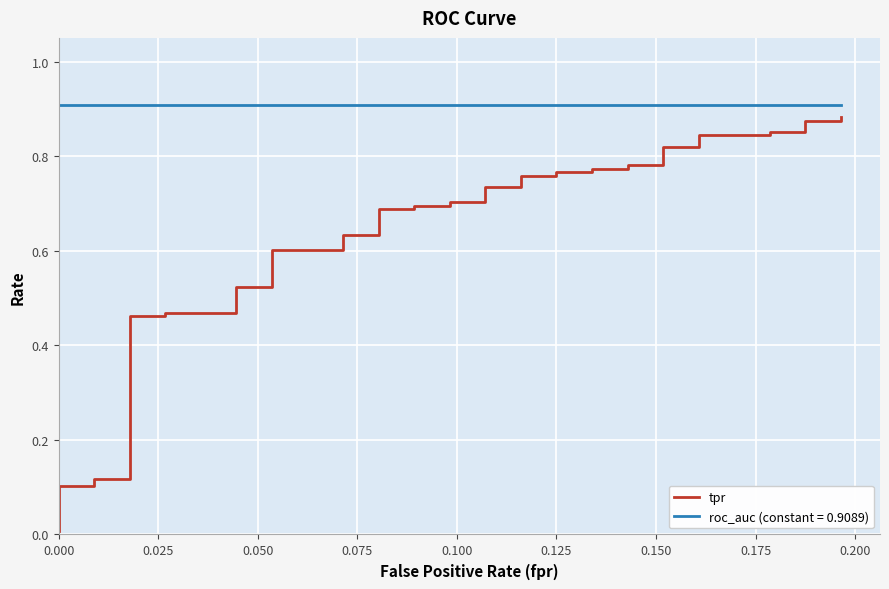

What is the sum of all values?

25.3